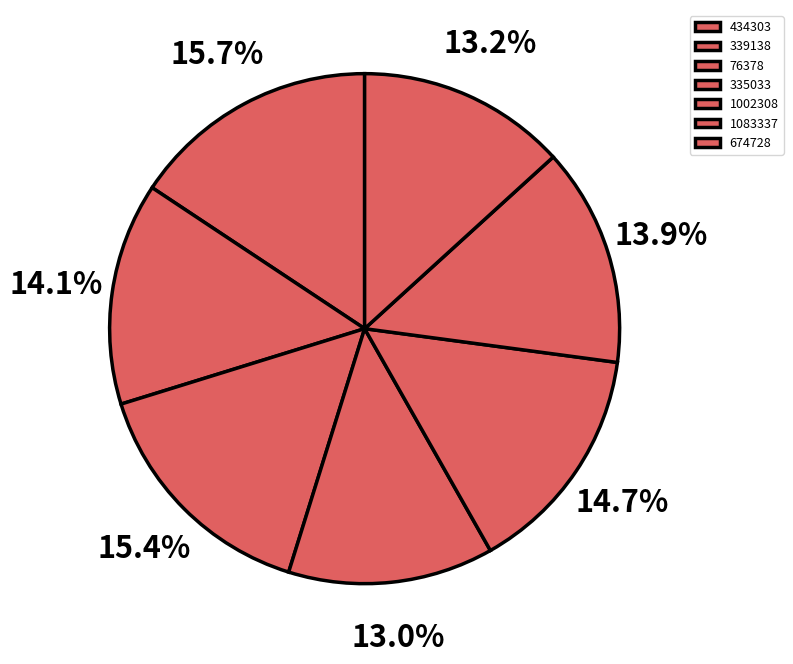

To the nearest percent, what is the difference between the largest and smallest slice percentages?

3%